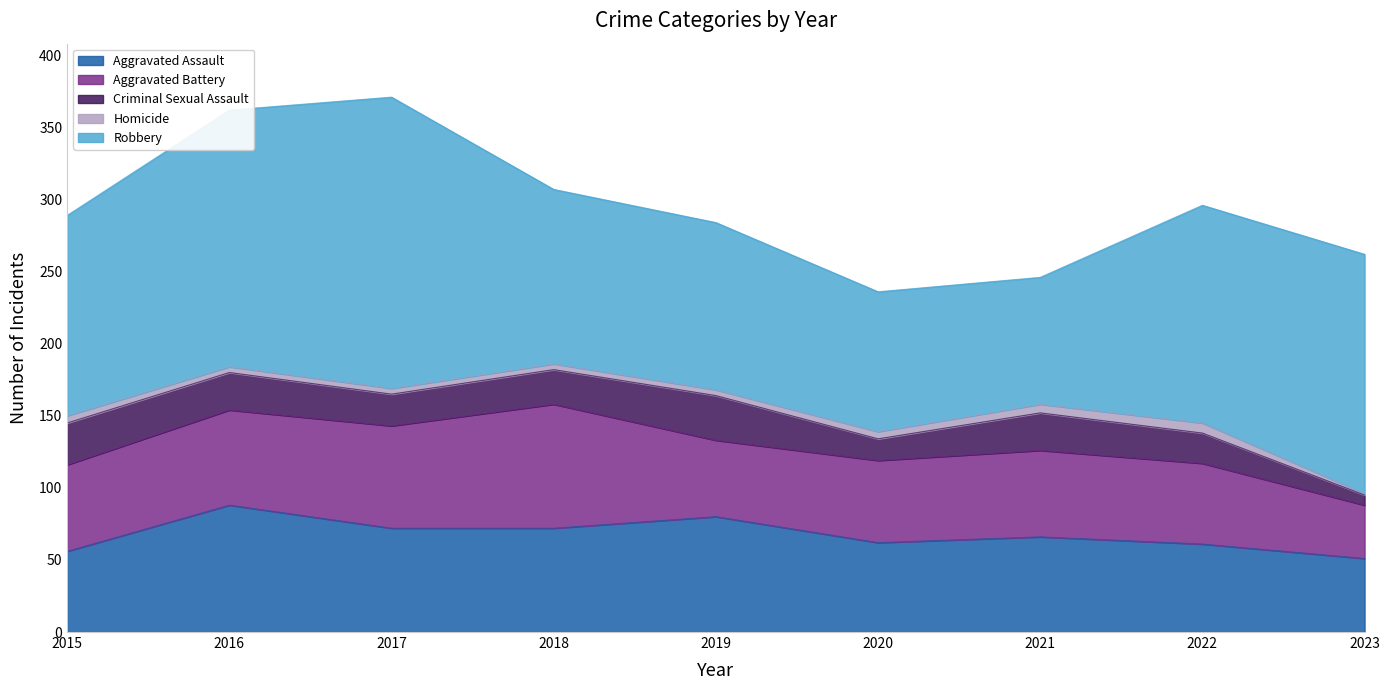

Does the chart display data point markers on the line(s)?

No